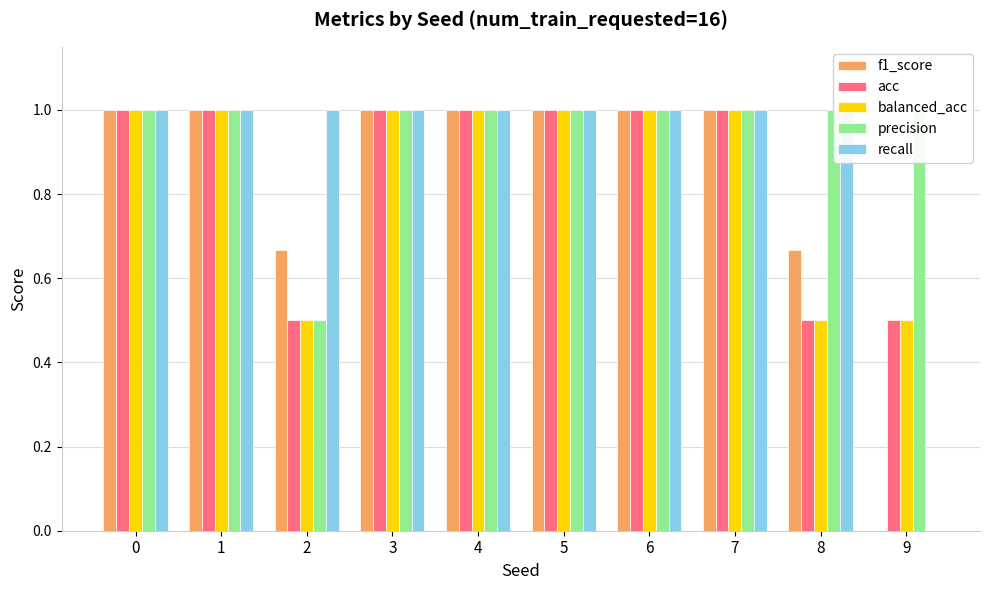

What is the maximum value for f1_score?

1.0